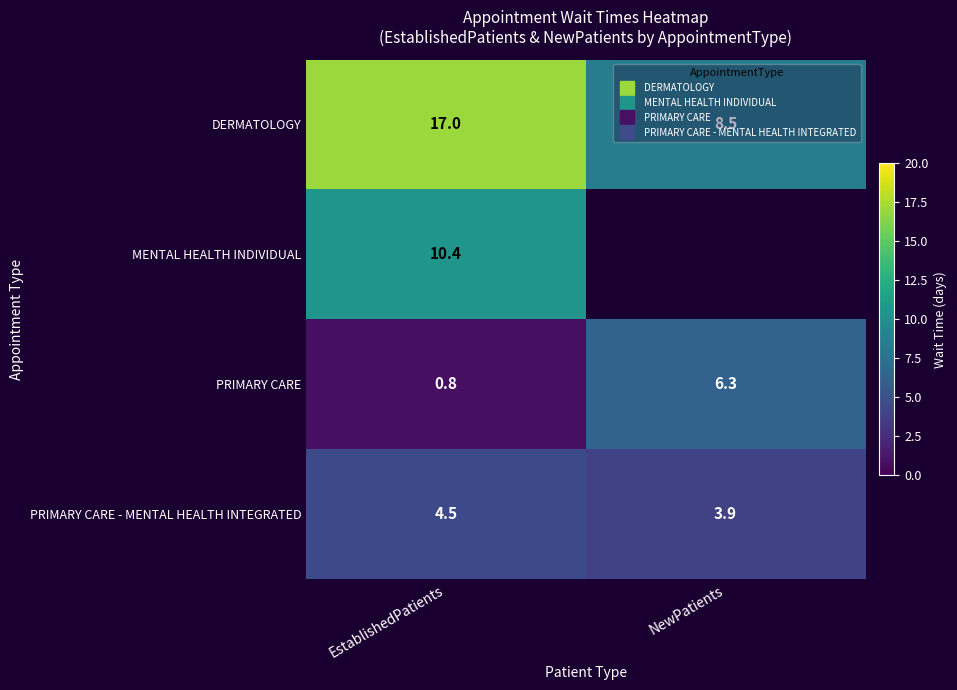

How many distinct data groups are displayed?

4